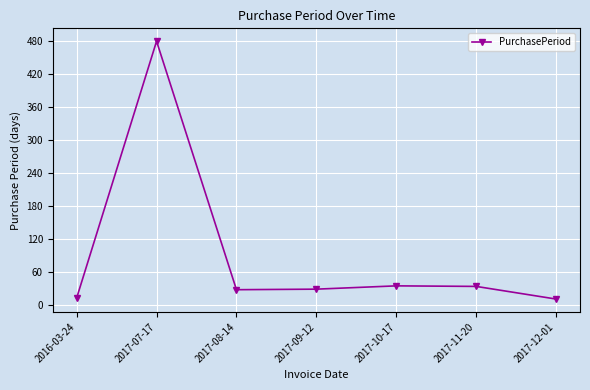

What is the smallest value displayed?

11